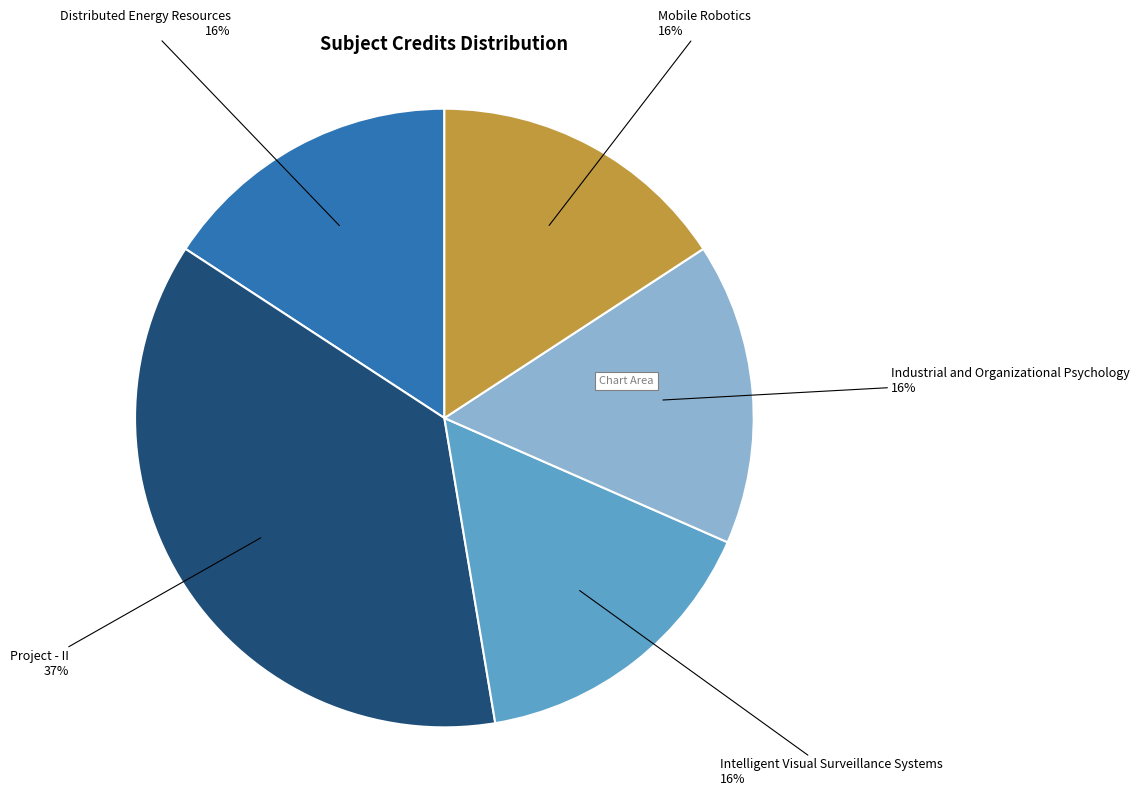

To the nearest percent, what is the average slice percentage?

20%